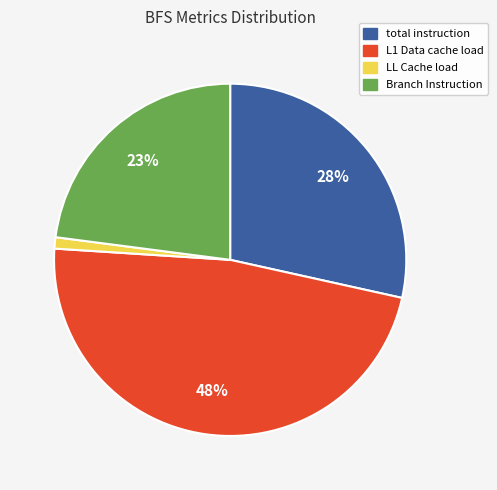

To the nearest percent, what is the average slice percentage?

25%